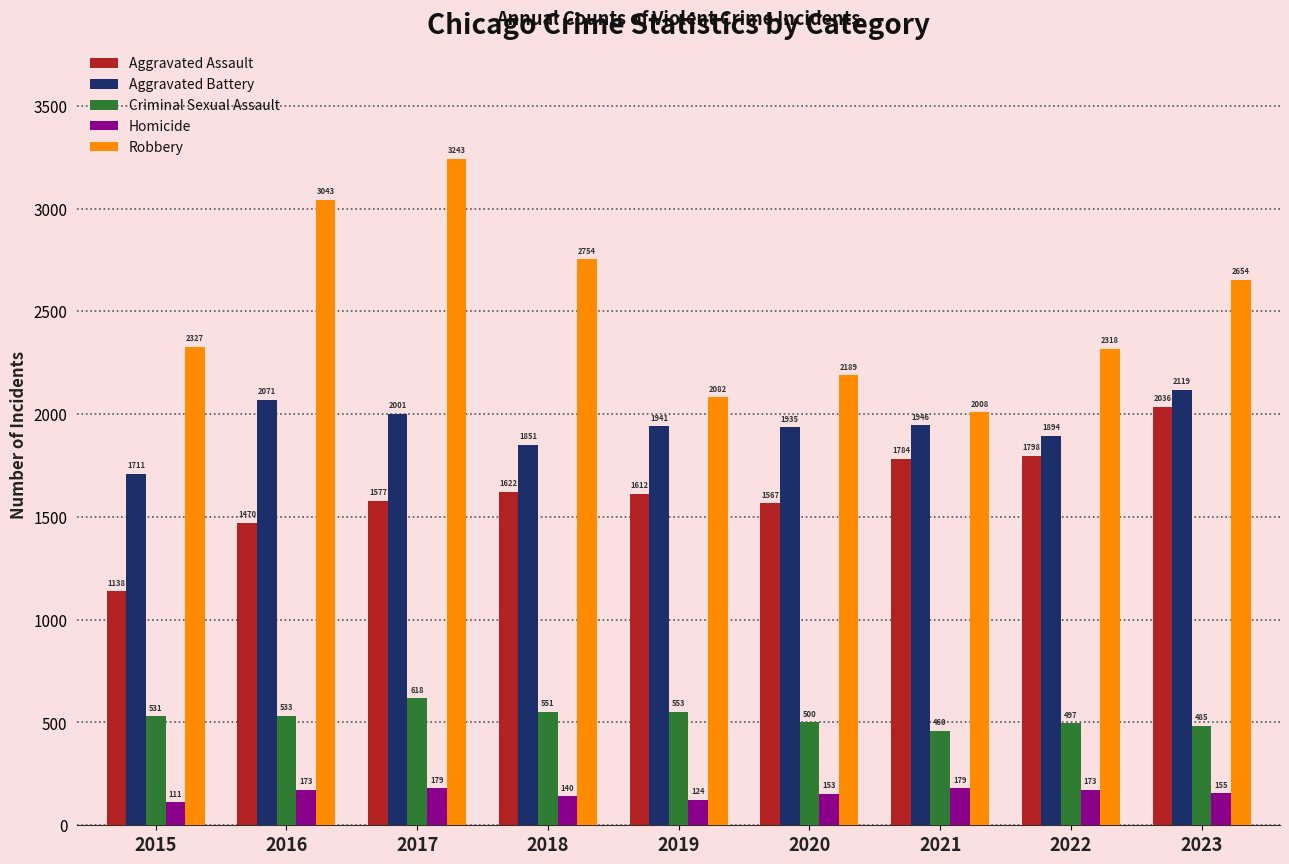

The value of Aggravated Battery at 2022 is 1894. True or false?

True